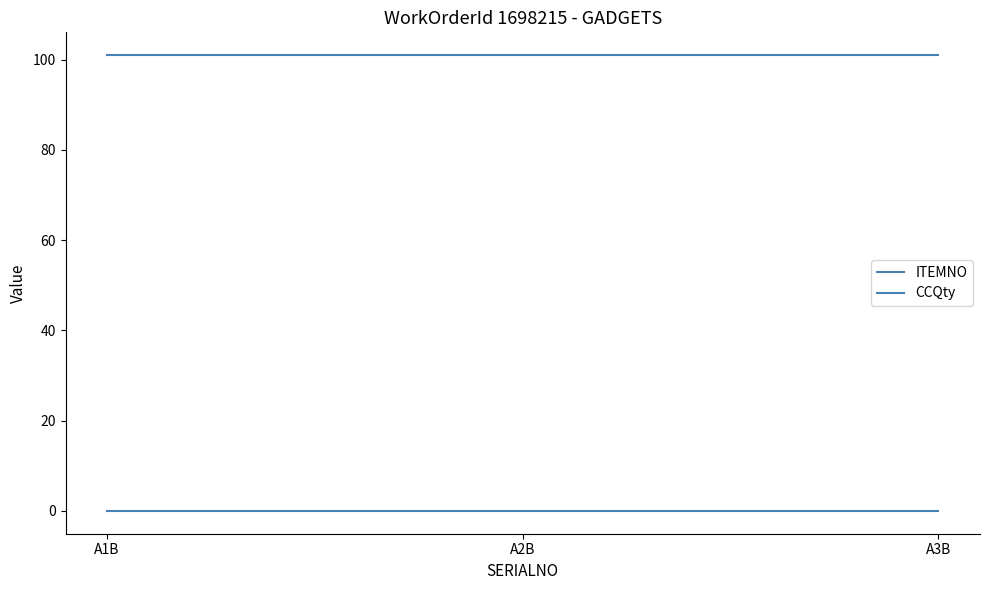

How many categories are shown in the chart?

3